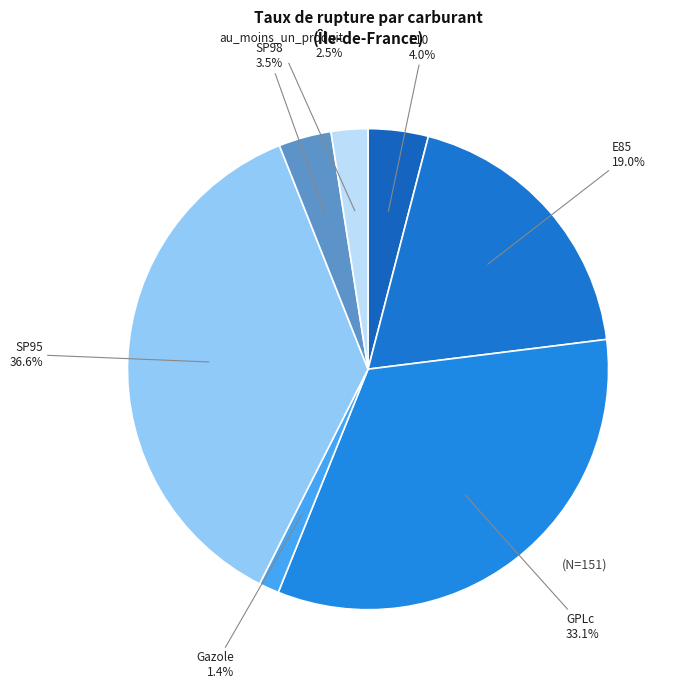

Count the number of slices in the pie.

7